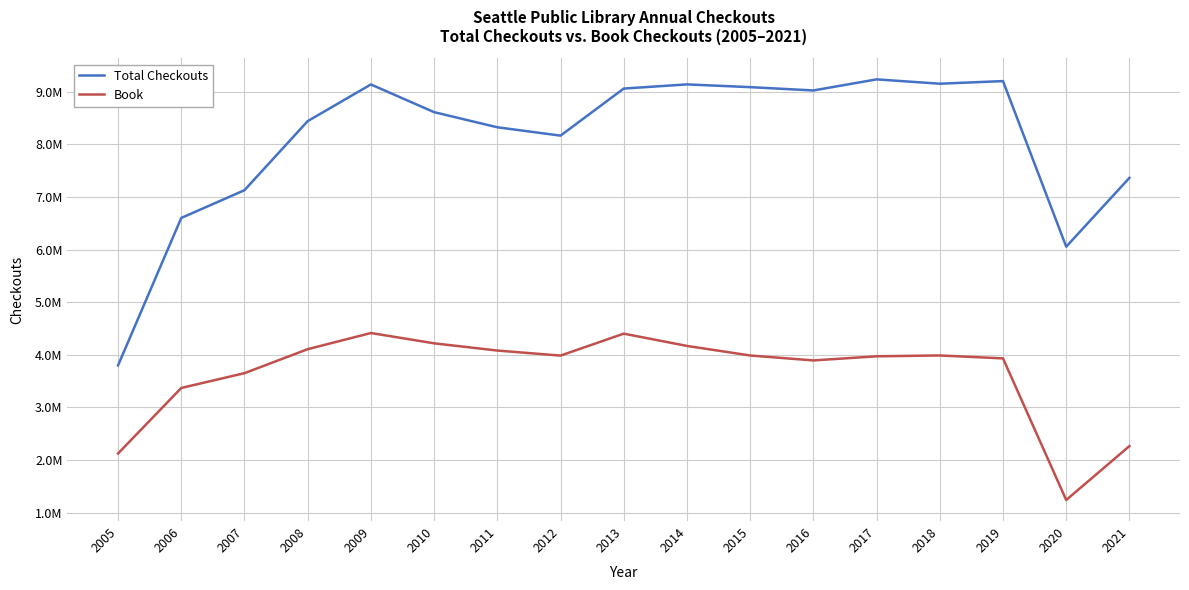

Is this an area chart (filled region under the line)?

No